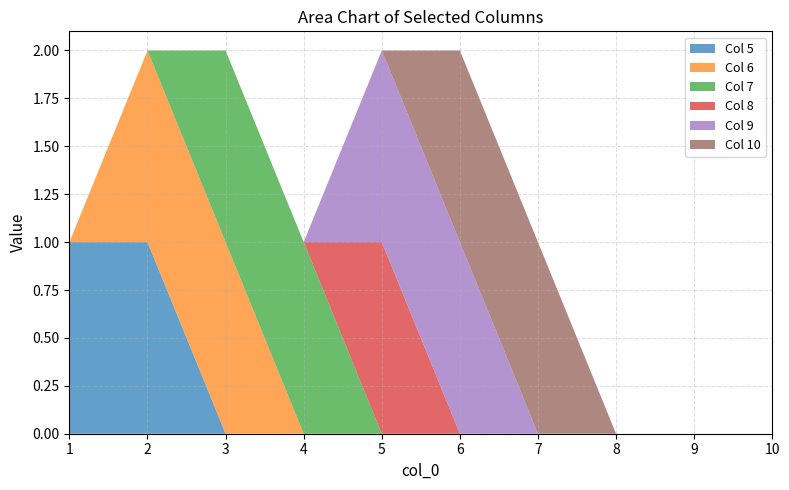

Reading left to right, what are all the values shown in this chart?

5: 1=1	2=1	3=0	4=0	5=0	6=0	7=0	8=0	9=0	10=0
6: 1=0	2=1	3=1	4=0	5=0	6=0	7=0	8=0	9=0	10=0
7: 1=0	2=0	3=1	4=1	5=0	6=0	7=0	8=0	9=0	10=0
8: 1=0	2=0	3=0	4=0	5=1	6=0	7=0	8=0	9=0	10=0
9: 1=0	2=0	3=0	4=0	5=1	6=1	7=0	8=0	9=0	10=0
10: 1=0	2=0	3=0	4=0	5=0	6=1	7=1	8=0	9=0	10=0